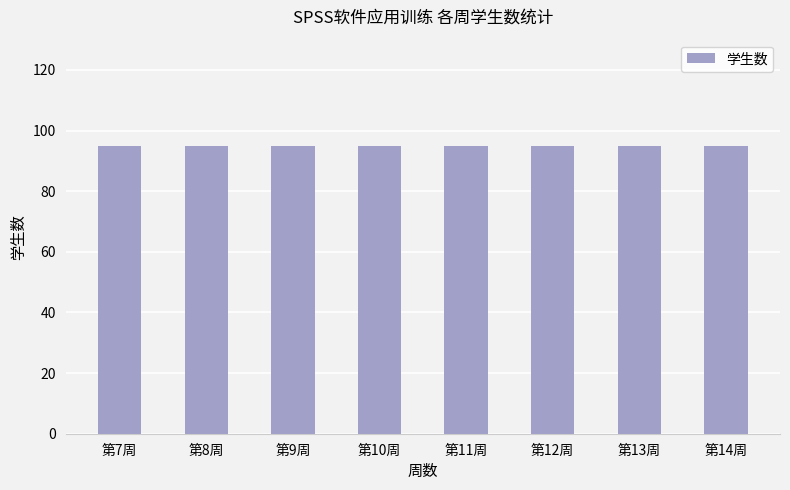

Is it true that 学生数 equals 159 at 14?

False